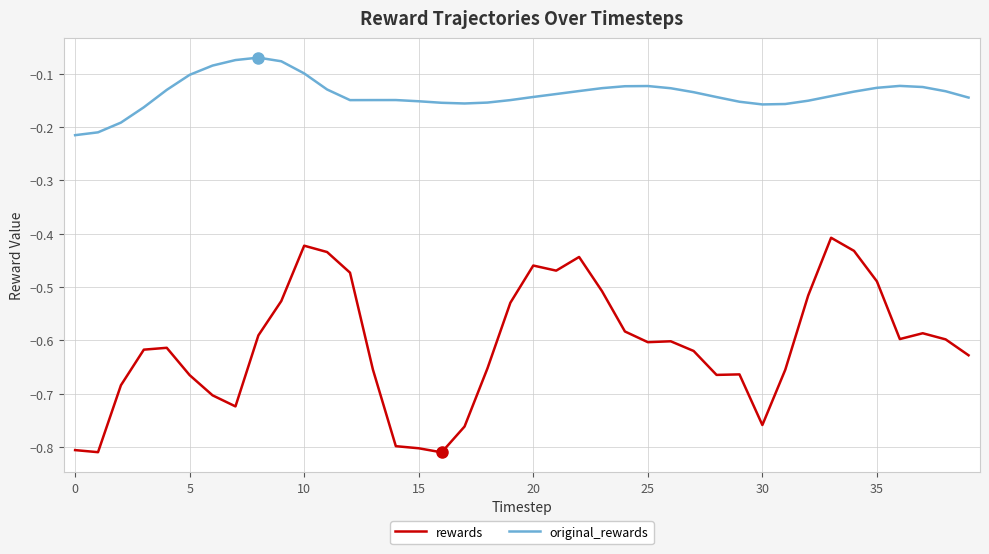

Which series has the largest range (max minus min)?

rewards